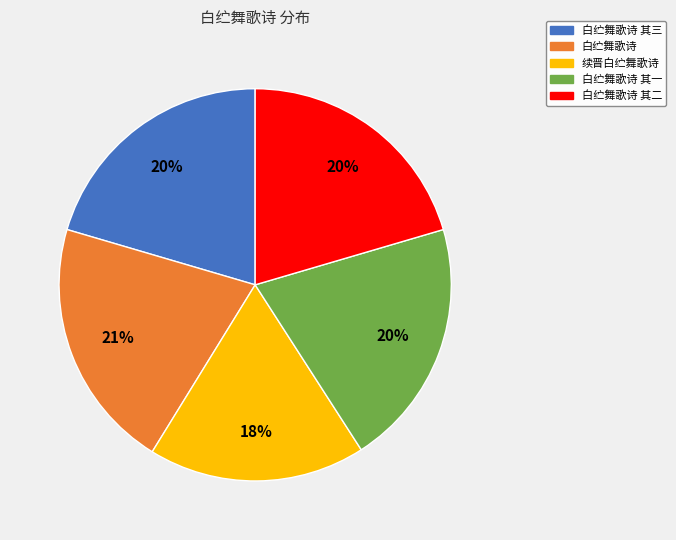

The 续晋白纻舞歌诗 slice represents 13% of the pie. True or false?

False